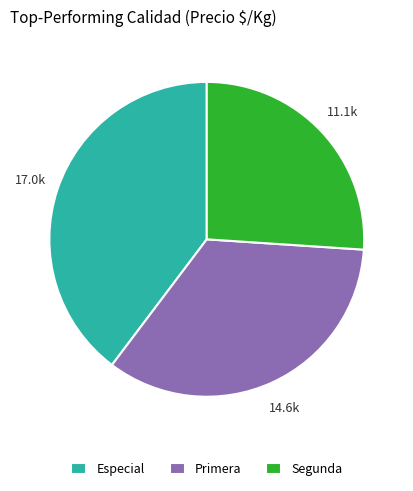

Which has a higher value, Segunda or Especial?

Especial